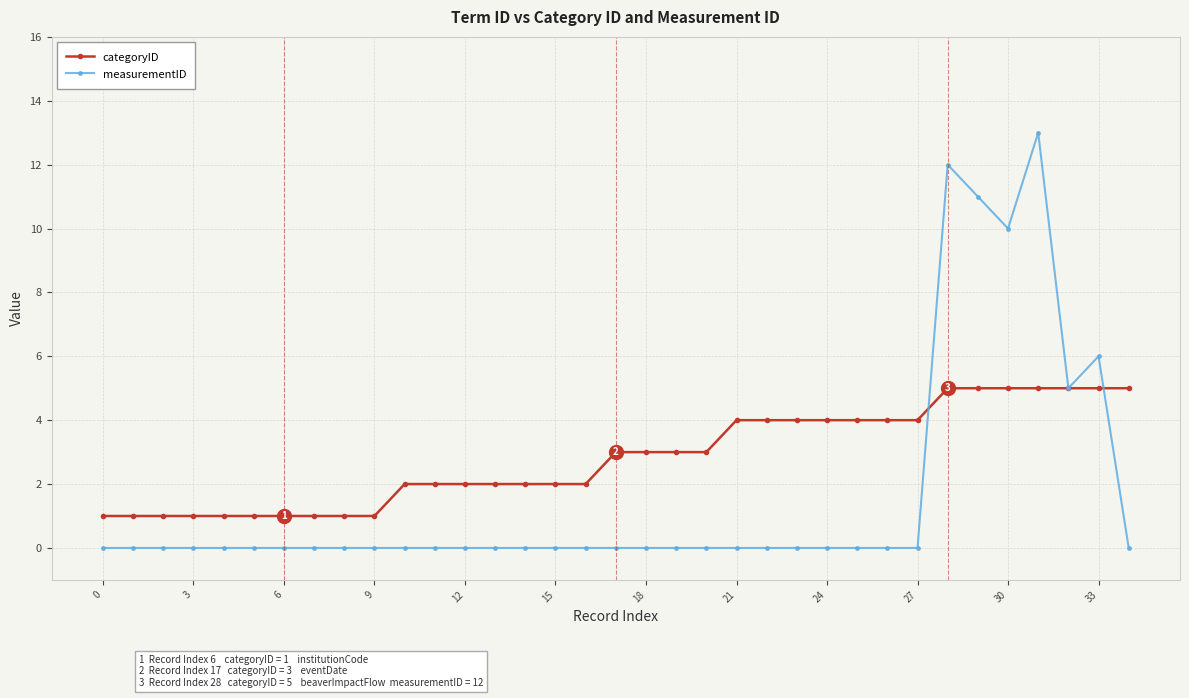

Which series has the largest range (max minus min)?

measurementID